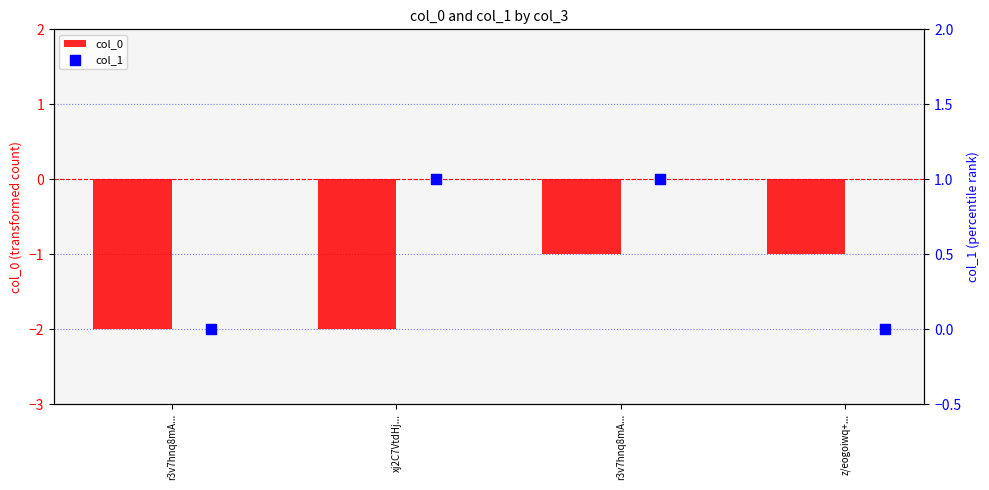

At how many categories does at least one series exceed -1?

4